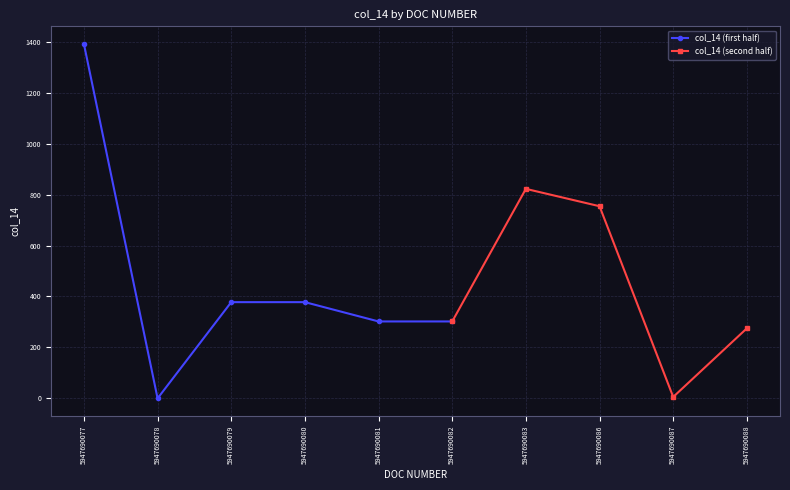

List the labels in order of value, smallest first.

5947690078, 5947690087, 5947690088, 5947690081, 5947690082, 5947690079, 5947690080, 5947690086, 5947690083, 5947690077